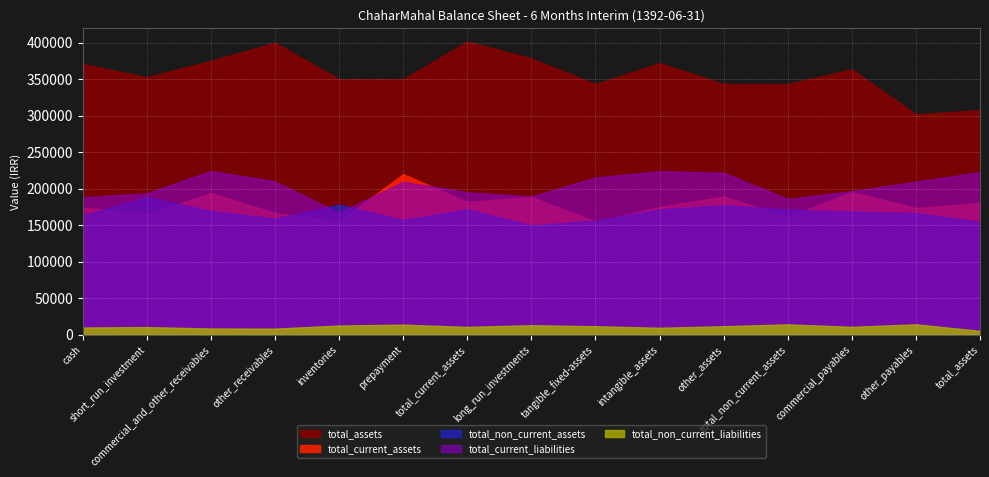

What is the greatest value displayed?

401758.8